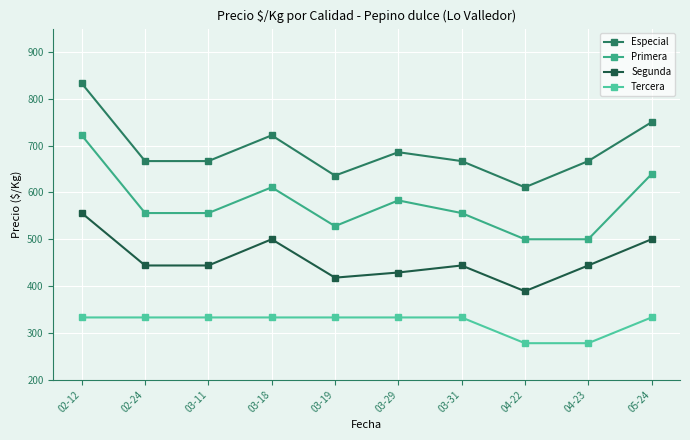

What is the maximum value for Tercera?

333